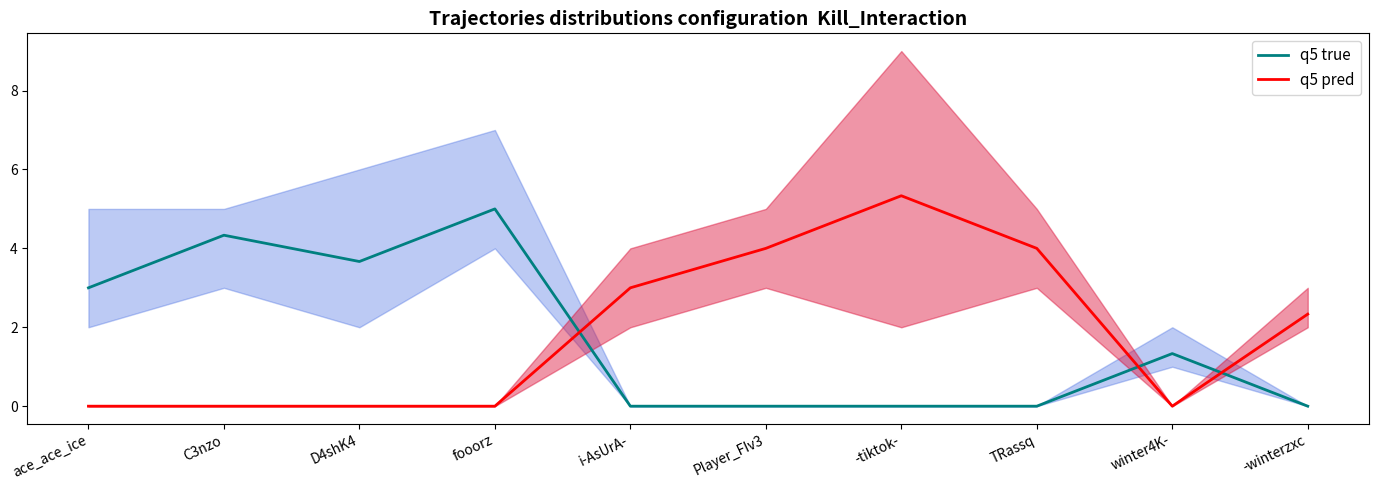

What is the total value across all series at Player_FIv3?

4.0